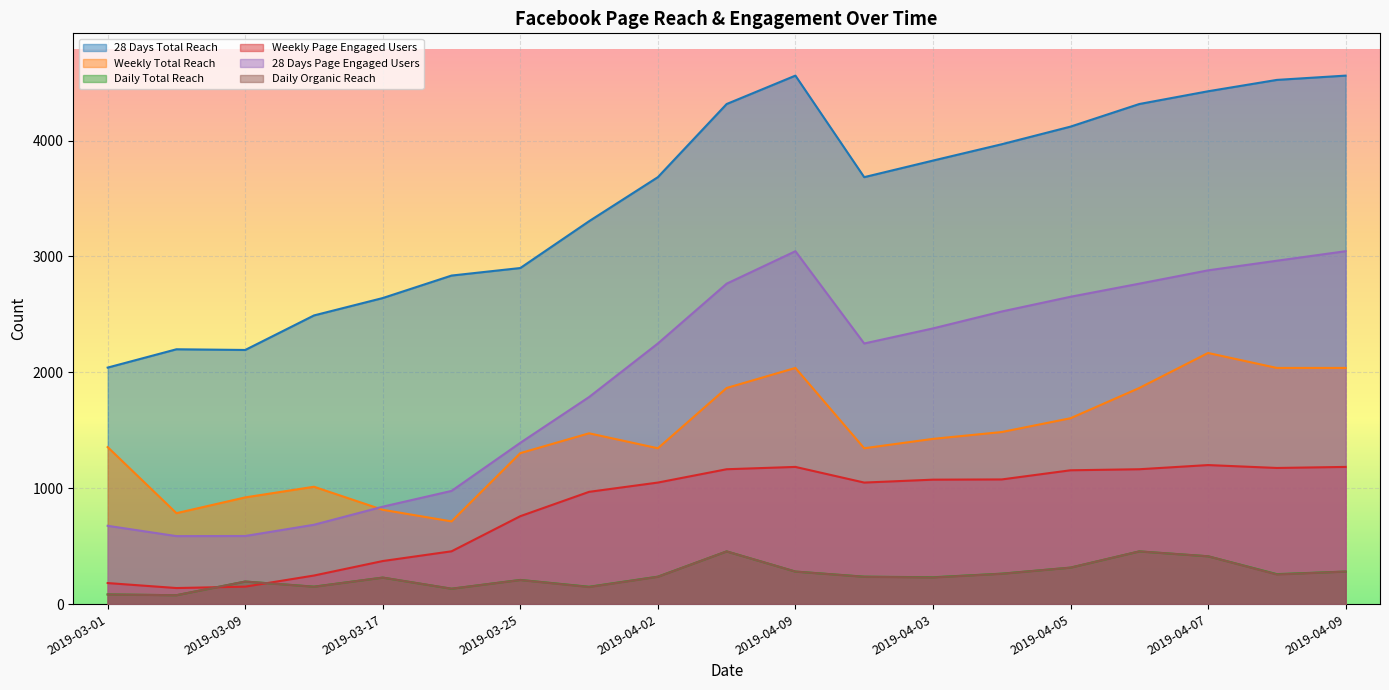

Where does the Weekly Page Engaged Users series first go above 1049?

2019-04-06